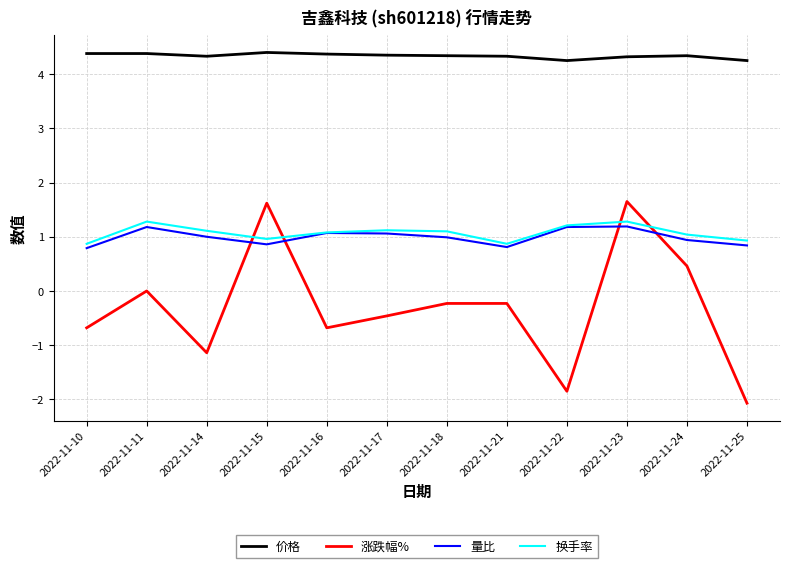

Which series has the largest range (max minus min)?

涨跌幅%